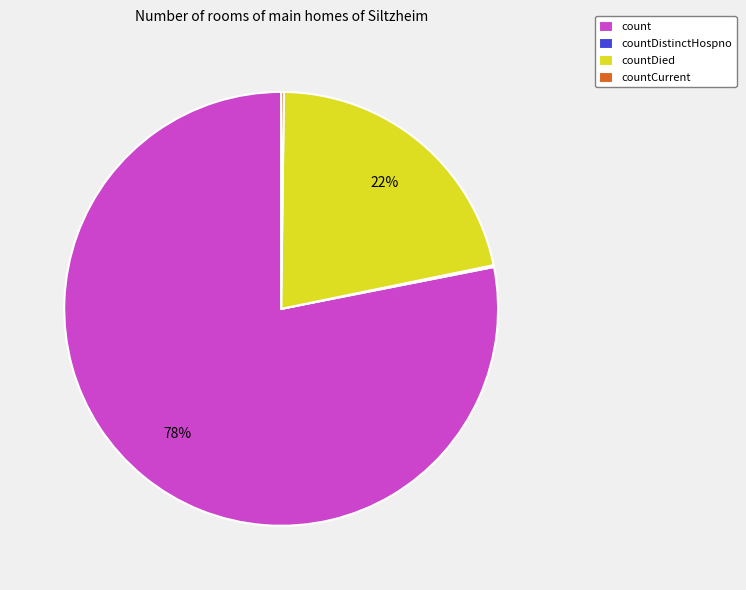

Which category has the biggest portion of the pie?

count